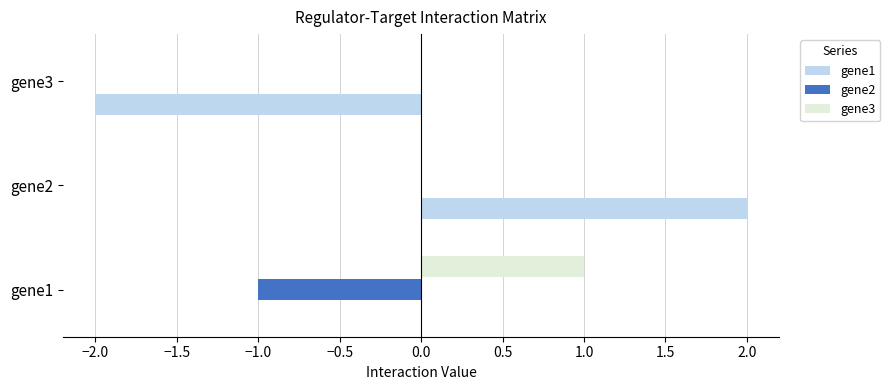

The value of gene1 at gene1 is 0. True or false?

True